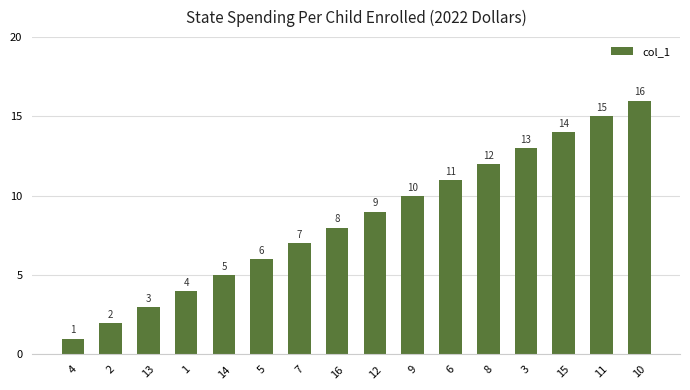

Rank the categories by value from highest to lowest.

10, 11, 15, 3, 8, 6, 9, 12, 16, 7, 5, 14, 1, 13, 2, 4